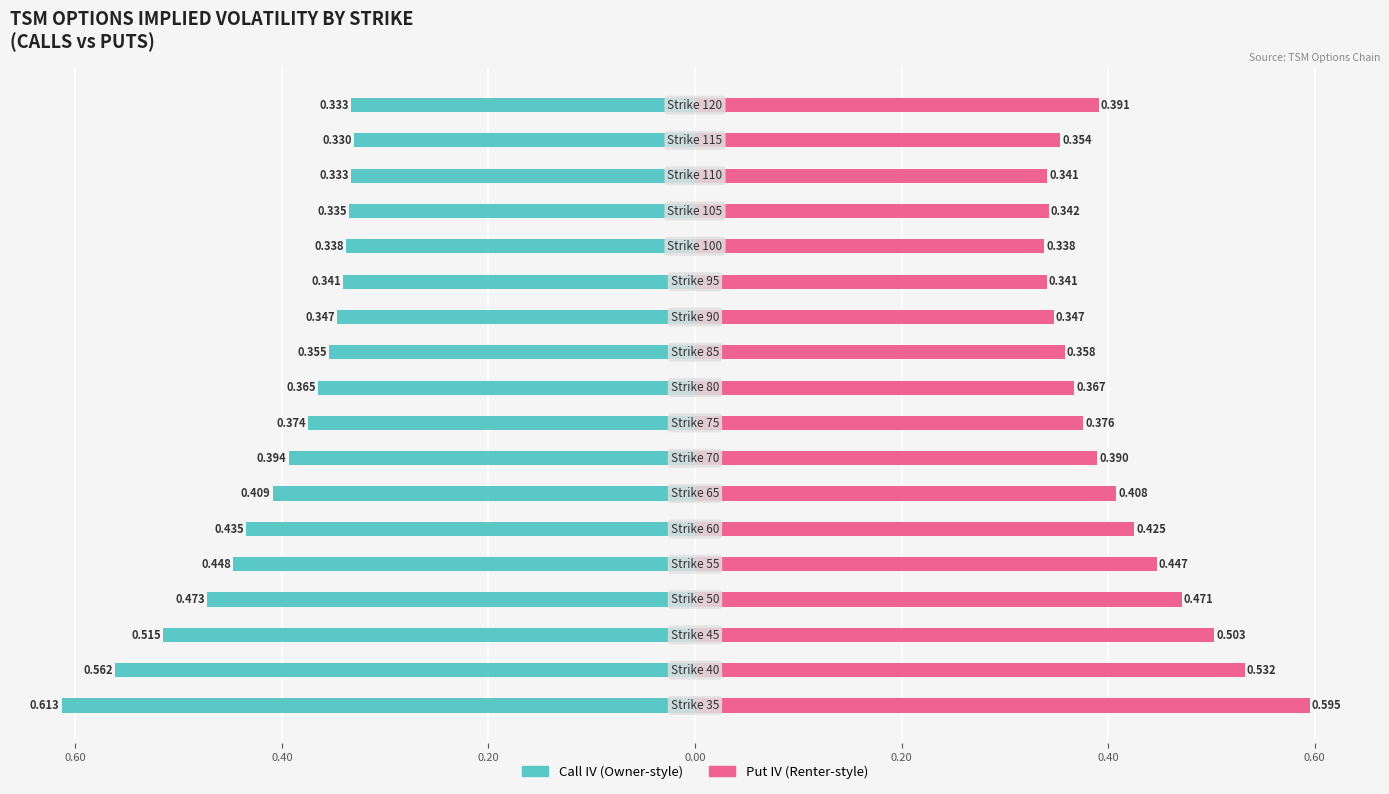

True or false: Put IV has a value of 0.8 at 0.60.

False